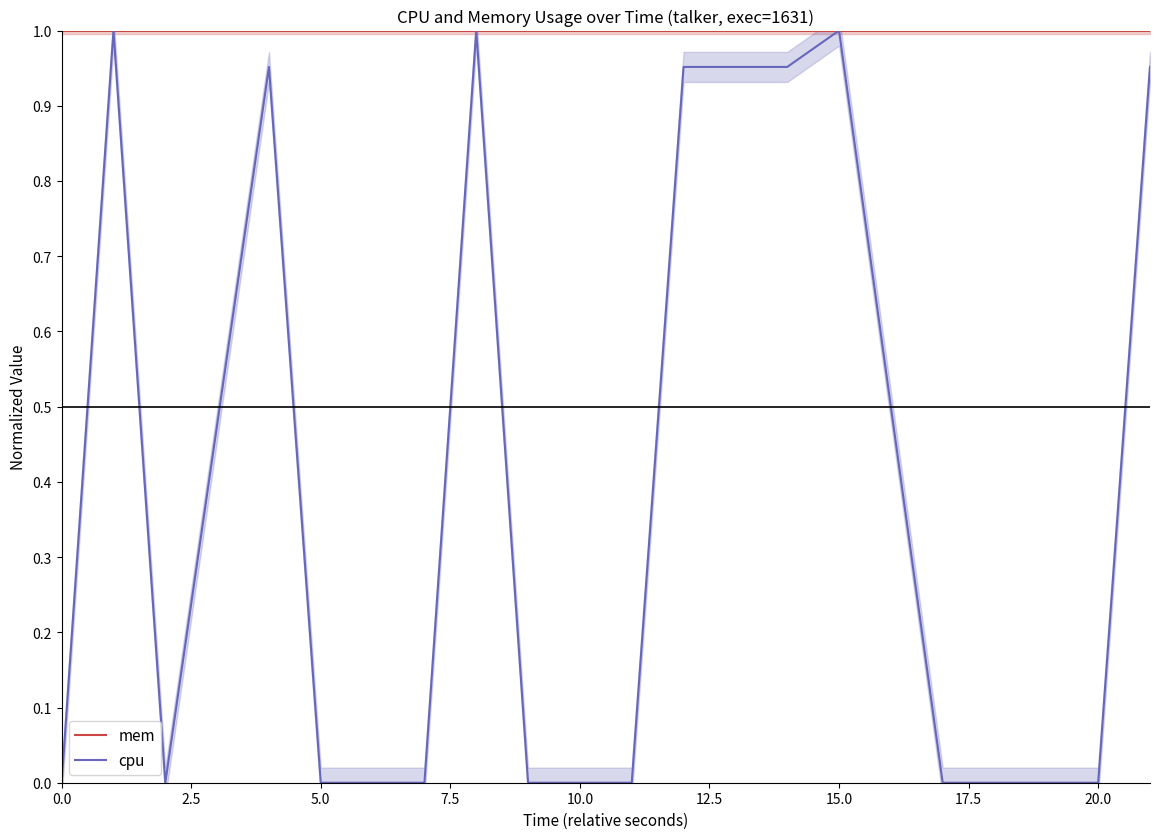

Which series has the largest total across all categories?

mem